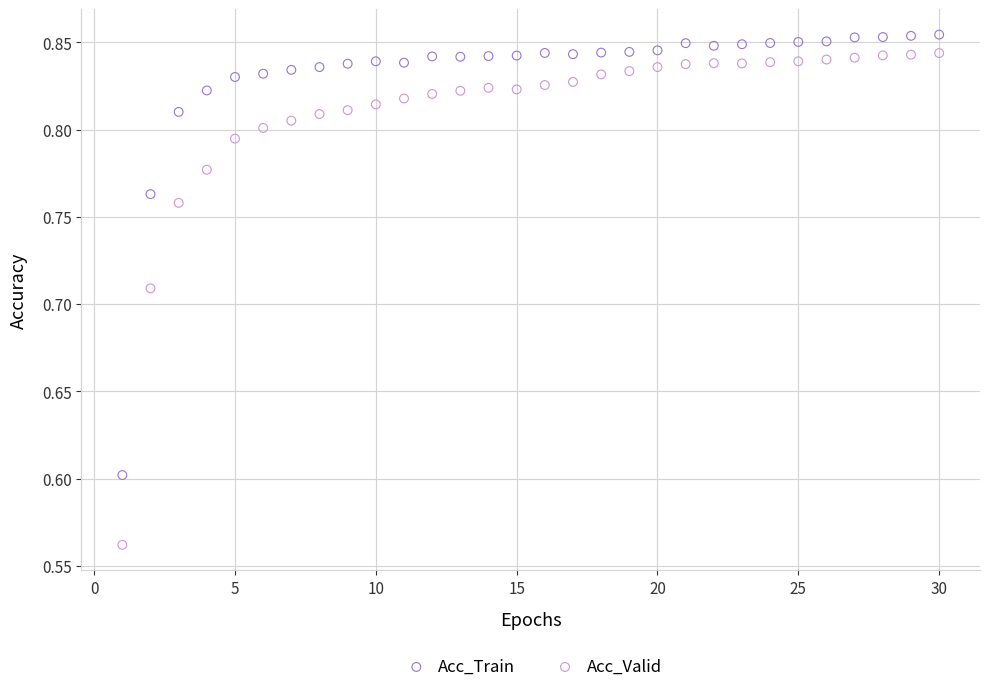

Across all data points, what is the range of Y values (max minus min)?

0.3